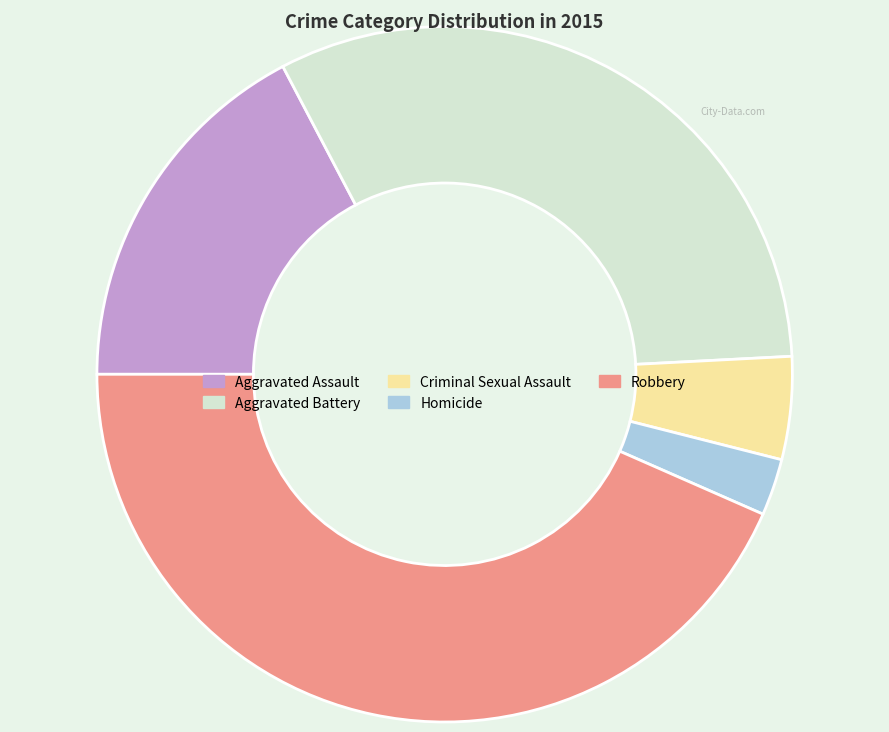

Is it true that Homicide is 3% of the pie?

True